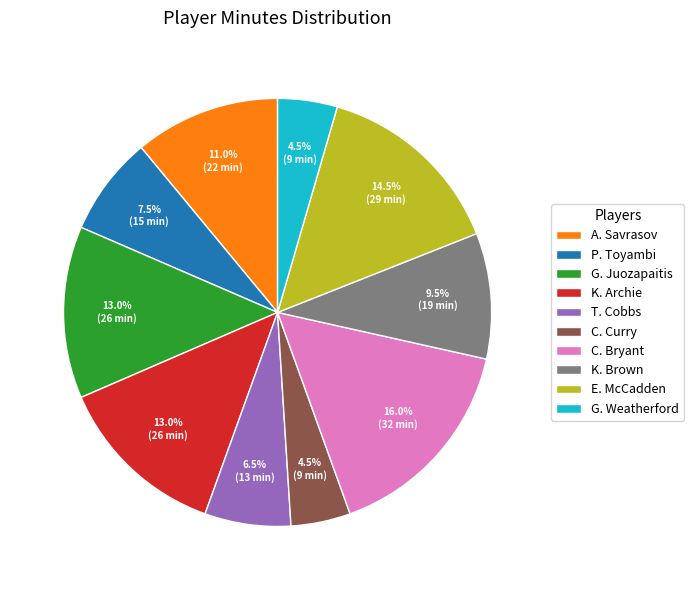

What percentage is the A. Savrasov slice, to the nearest percent?

11%